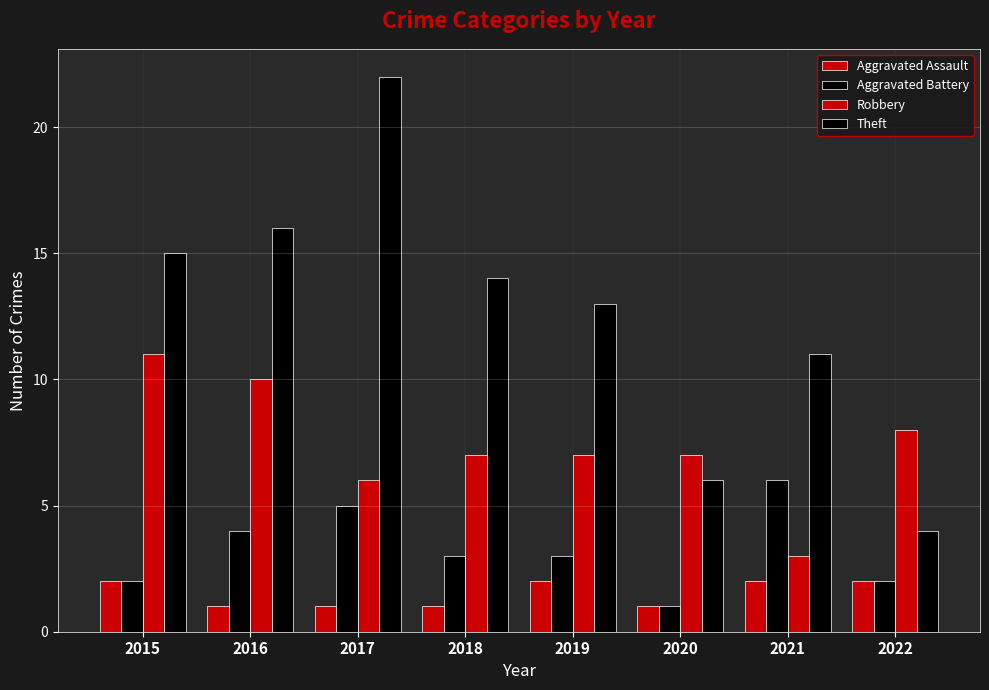

How many distinct data groups are displayed?

4